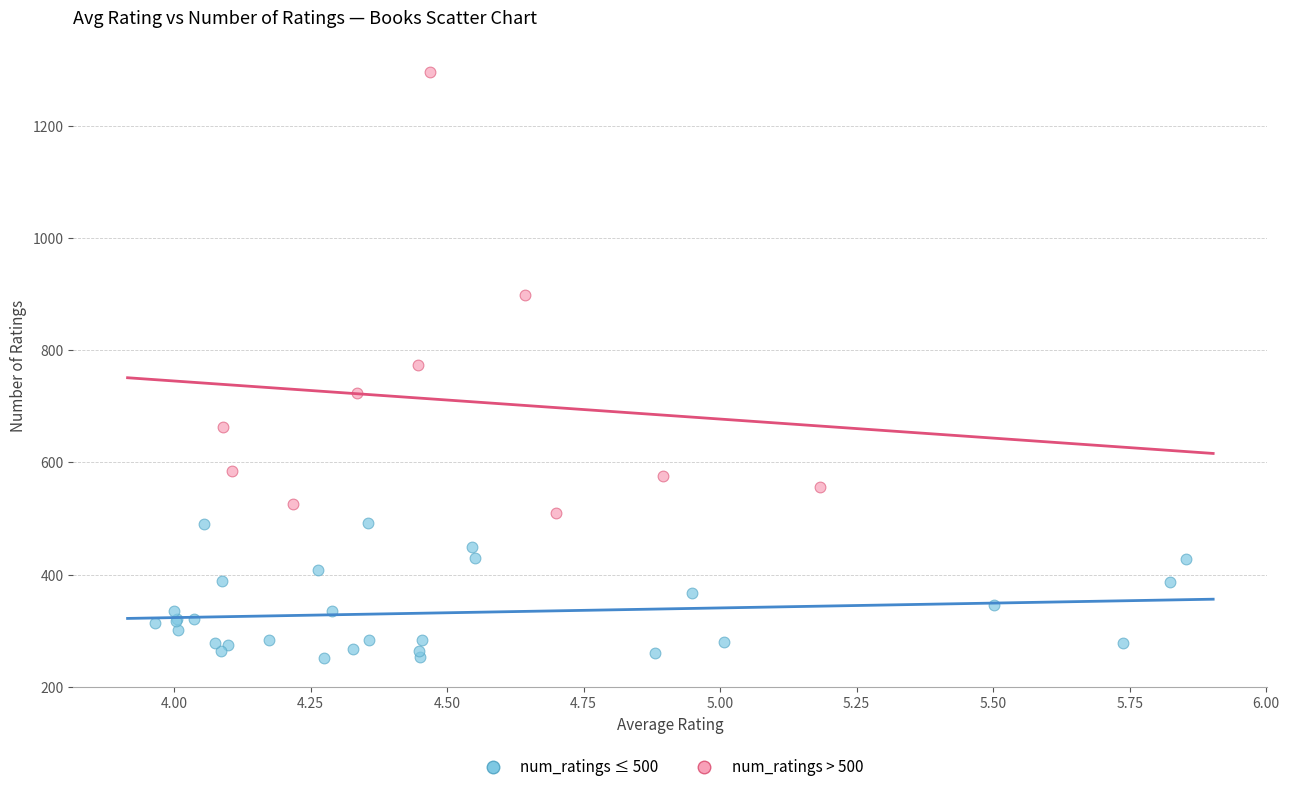

Which series contains the highest Y value?

num_ratings > 500